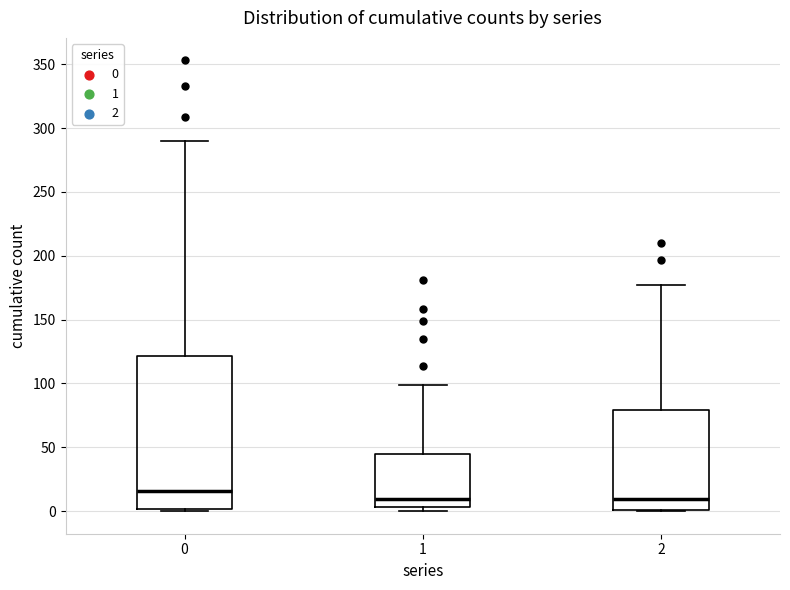

Comparing the boxes themselves (not the whiskers), which one is the tallest?

0